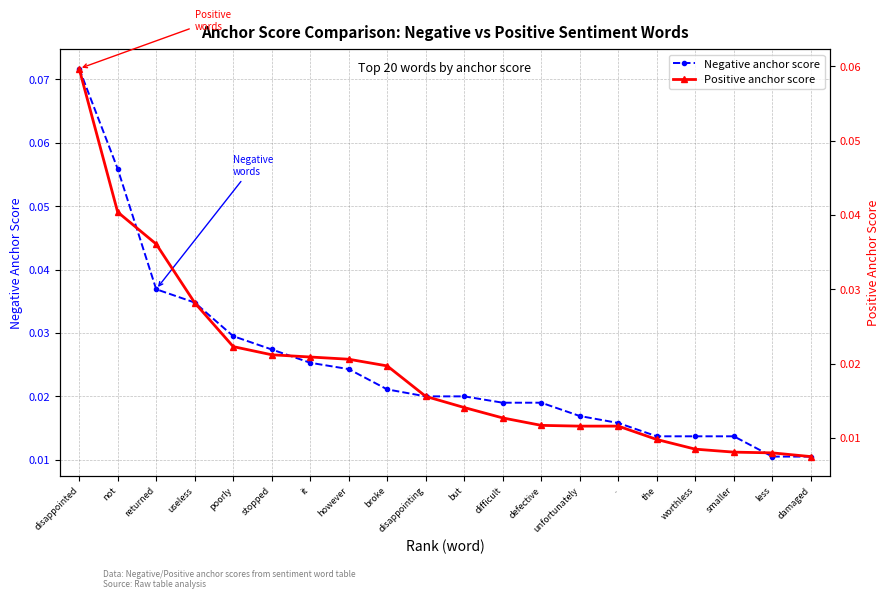

Reading left to right, extract all data points from this chart.

Negative anchor score: disappointed=0.1	not=0.1	returned=0.0	useless=0.0	poorly=0.0	stopped=0.0	it=0.0	however=0.0	broke=0.0	disappointing=0.0	but=0.0	difficult=0.0	defective=0.0	unfortunately=0.0	.=0.0	the=0.0	worthless=0.0	smaller=0.0	less=0.0	damaged=0.0
Positive anchor score: disappointed=0.1	not=0.0	returned=0.0	useless=0.0	poorly=0.0	stopped=0.0	it=0.0	however=0.0	broke=0.0	disappointing=0.0	but=0.0	difficult=0.0	defective=0.0	unfortunately=0.0	.=0.0	the=0.0	worthless=0.0	smaller=0.0	less=0.0	damaged=0.0